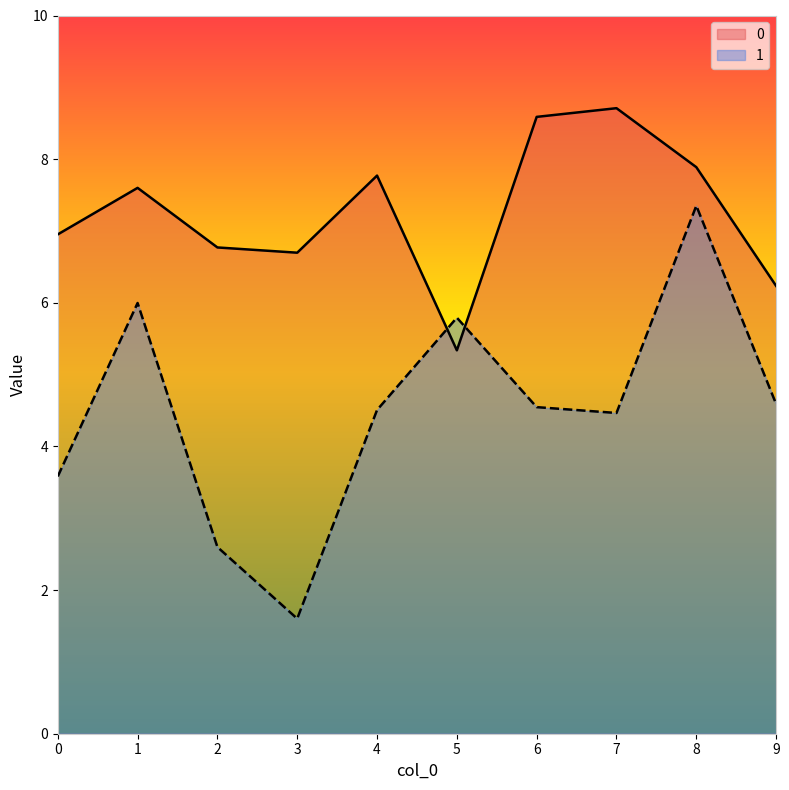

How many intersections are there between 1 and 0?

2